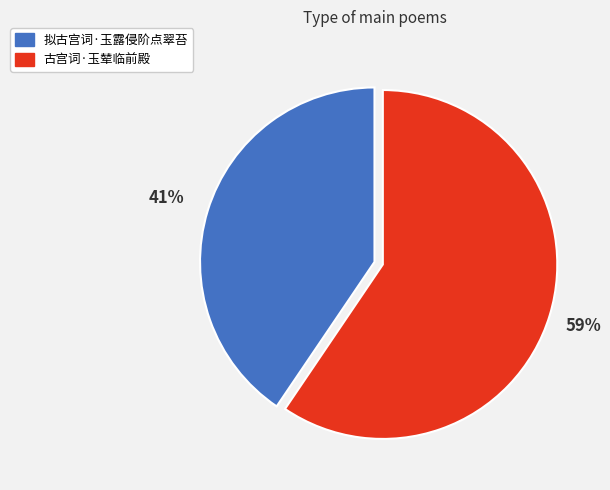

To the nearest percent, what portion does 拟古宫词·玉露侵阶点翠苔 represent?

41%